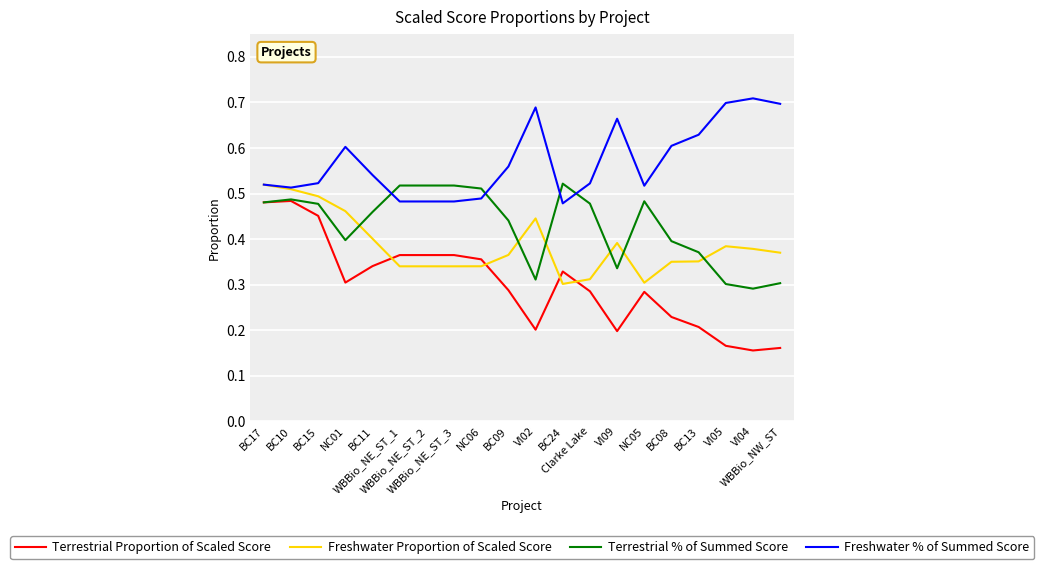

Which series has the widest spread of values?

Terrestrial Proportion of Scaled Score